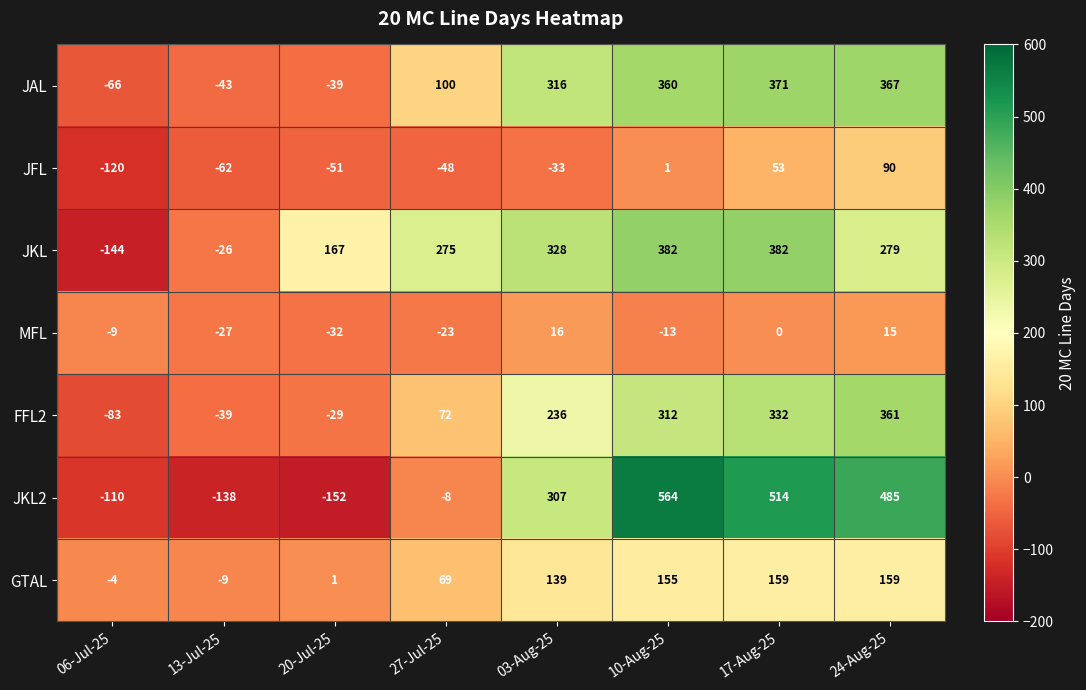

Is it true that JKL2 equals -8 at 27-Jul-25?

True